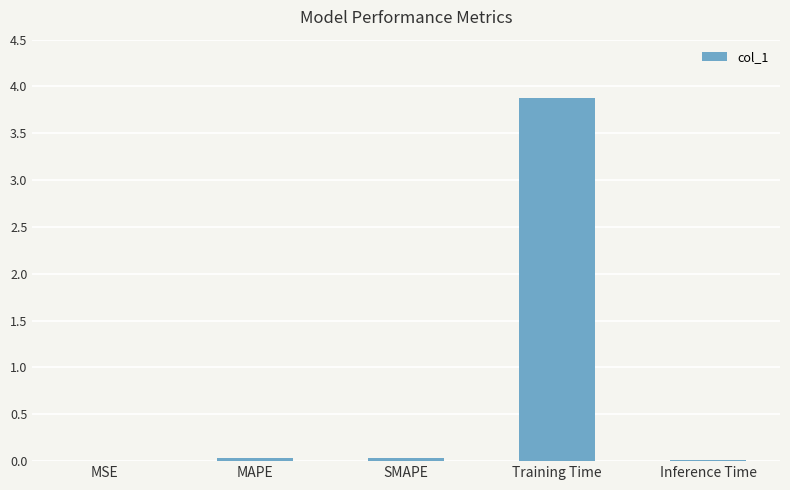

What is the sum of all values?

4.0